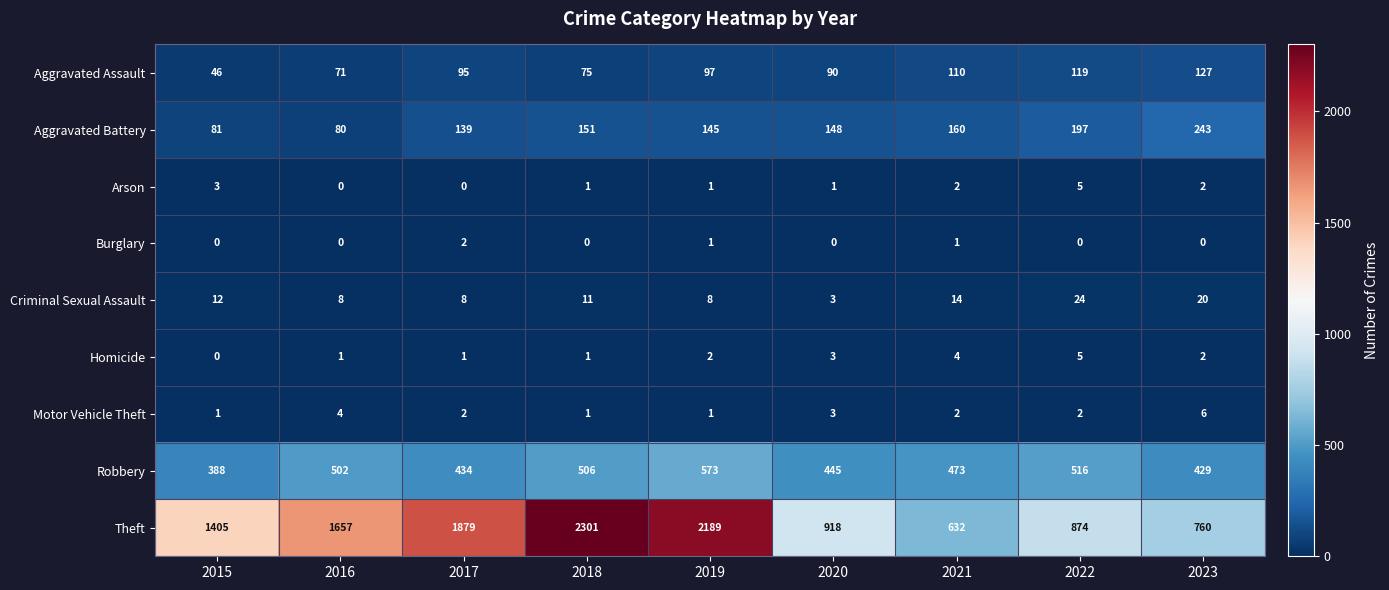

True or false: Aggravated Assault has a value of 62 at 2015.

False